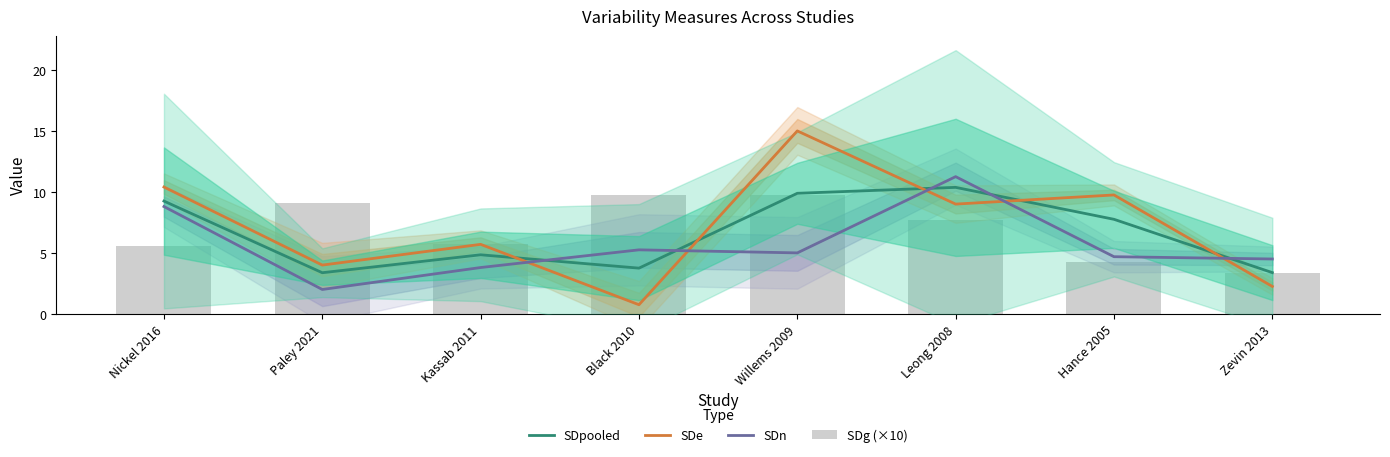

What is the greatest value displayed?

15.0